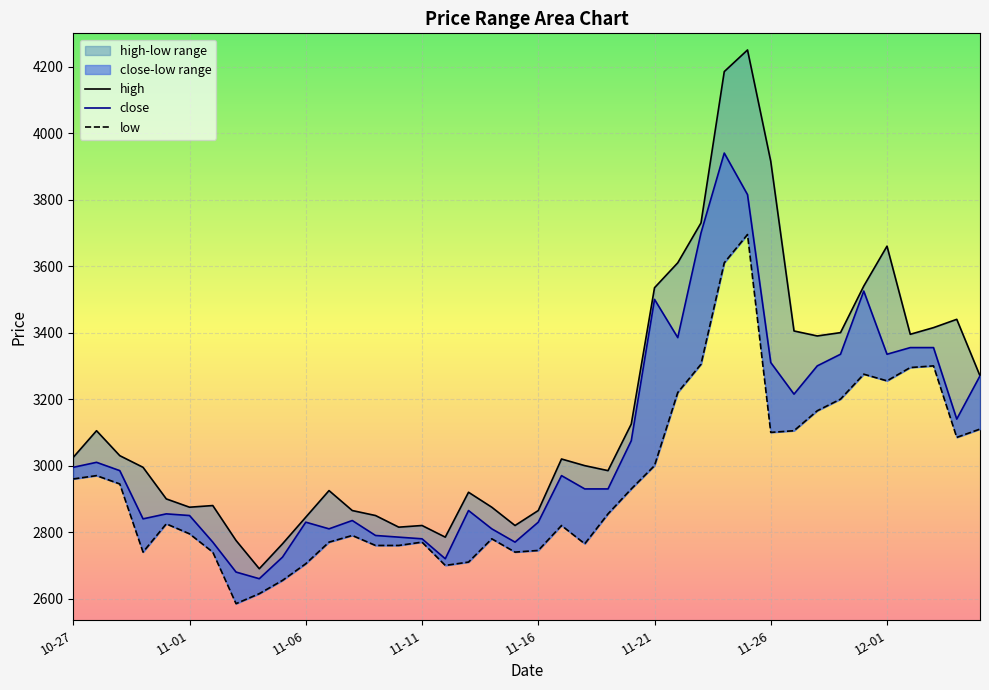

What is the sum of all low values?

118150